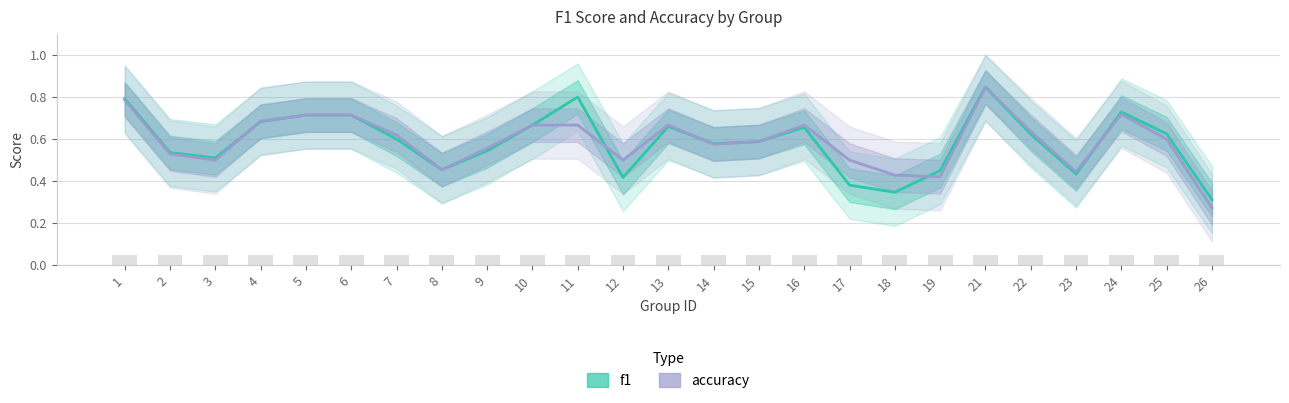

Which has a higher value, 9 or 5?

5